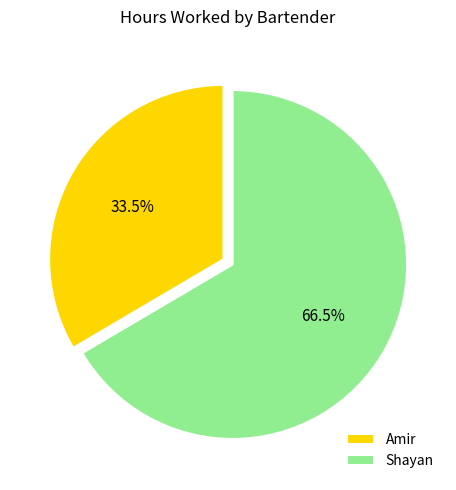

Combined, what portion of the pie is Amir and Shayan?

100.0%